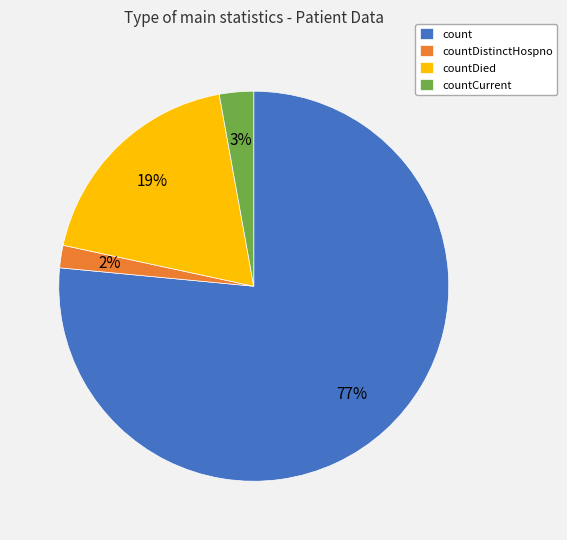

To the nearest percent, what percentage of the pie is countDied?

19%